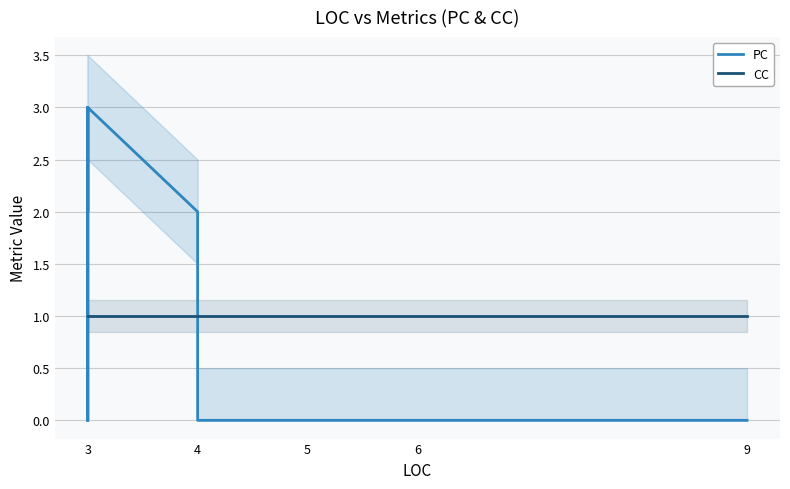

What are all the series names shown in the legend?

PC, CC